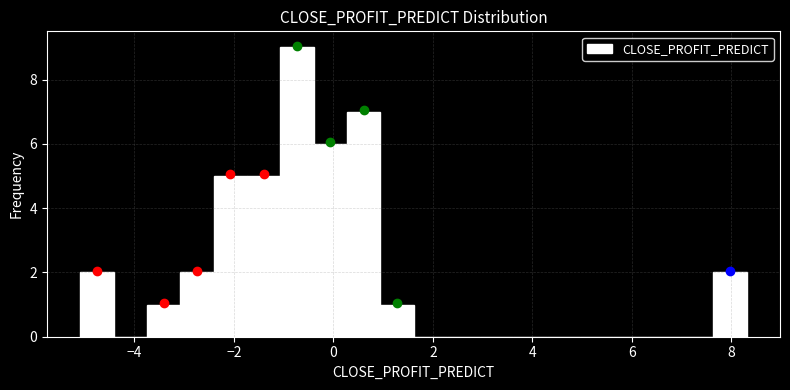

Around what value on the x-axis is the tallest bar? Give the approximate position of its centre, as read against the axis.

-0.8